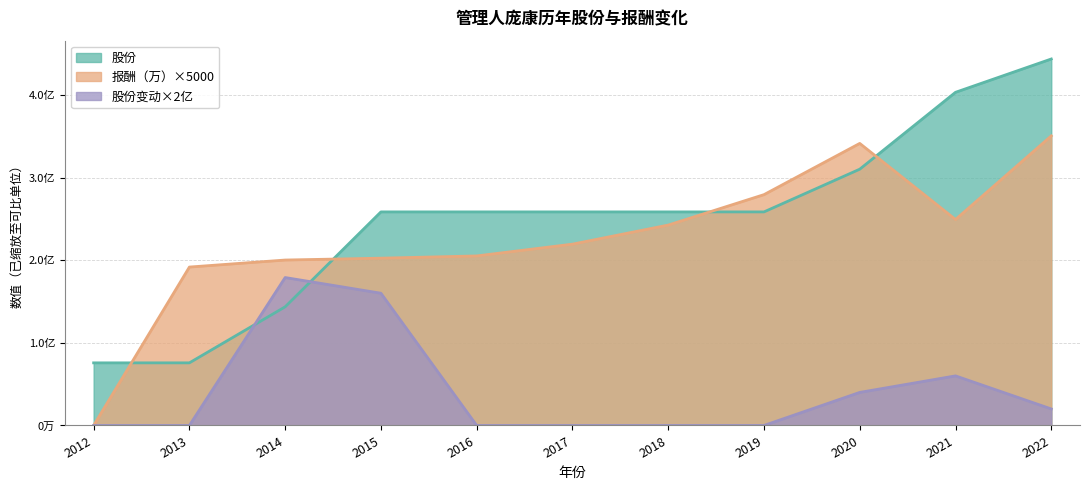

The 股份变动 series shows 178987346.2 at 2014. True or false?

True